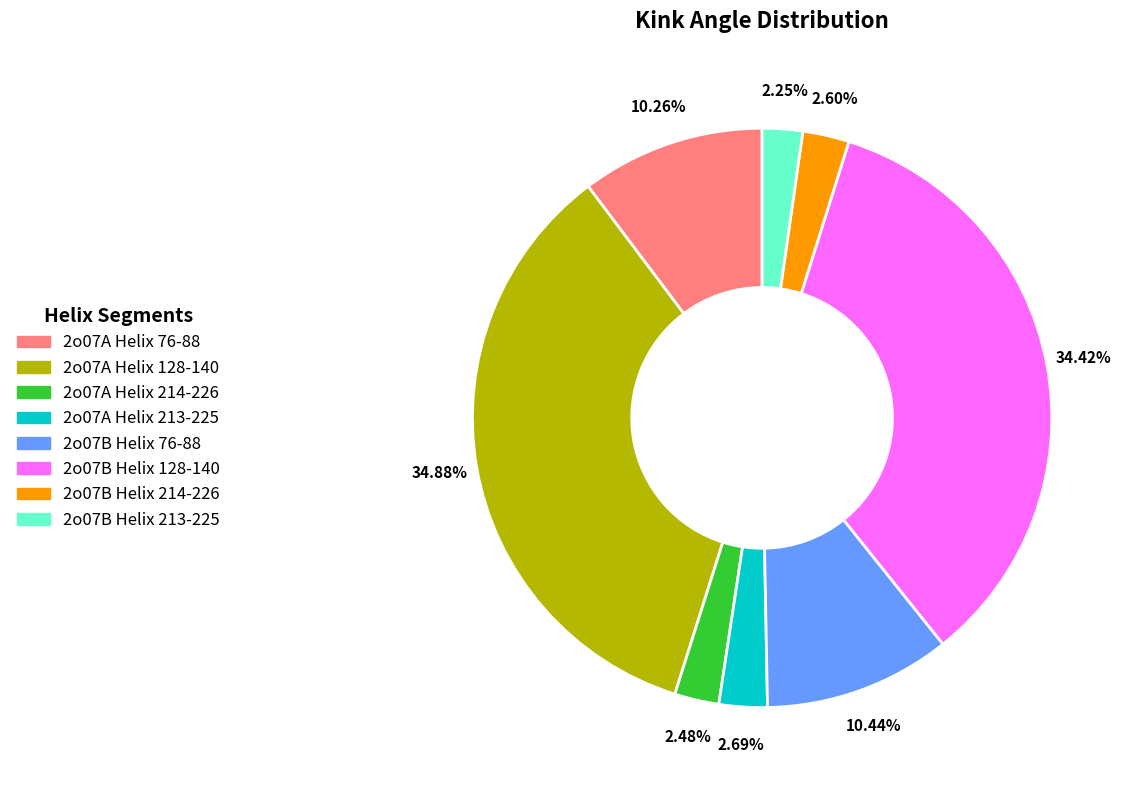

Is it true that 2o07A Helix 76-88 is 21% of the pie?

False